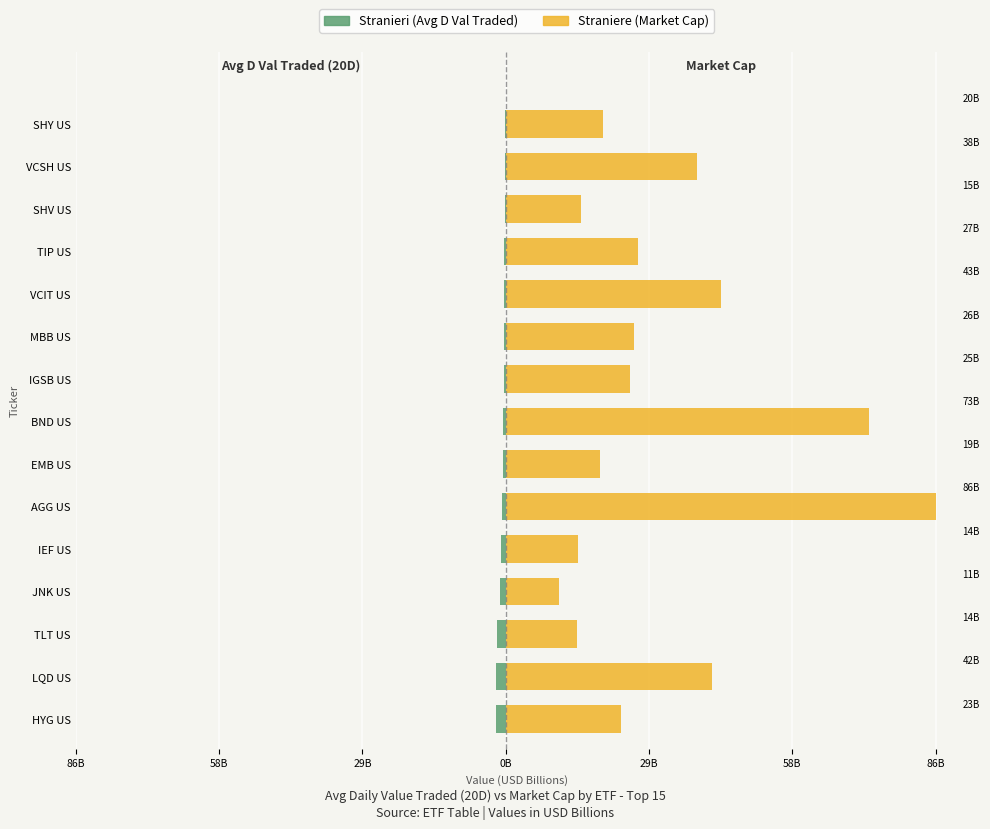

Is the value of Stranieri at SHY US greater than the value of Straniere at TIP US?

No